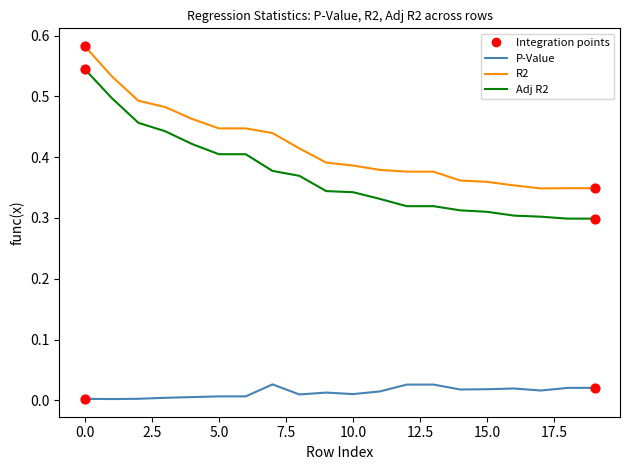

At how many categories does at least one series exceed 0?

20